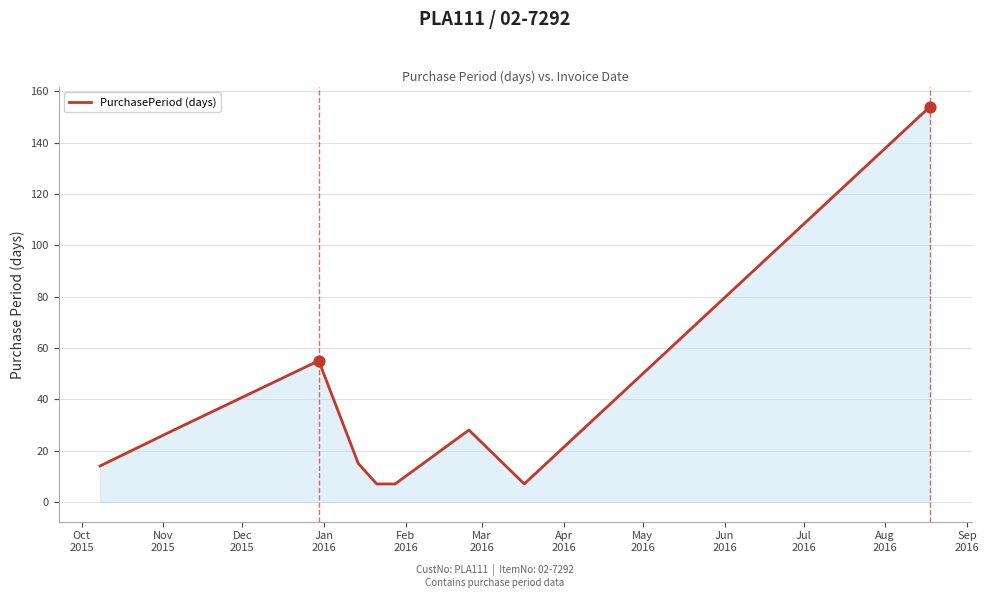

What is the smallest value displayed?

7